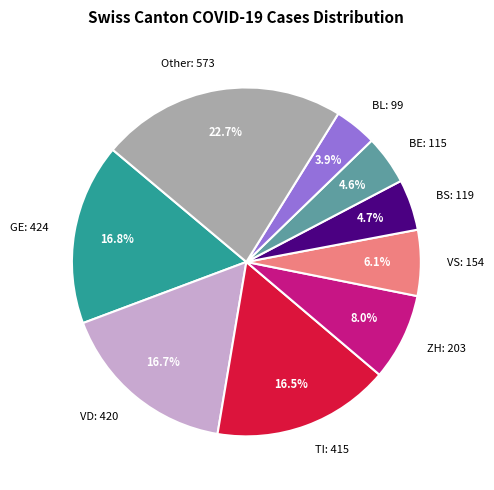

How many slices are in this pie chart?

9